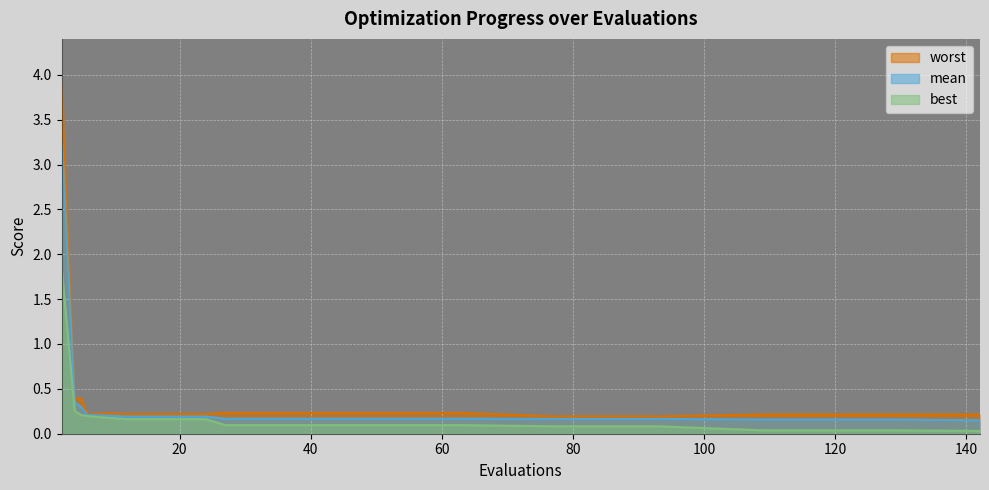

The mean series shows 0.2 at 9. True or false?

True